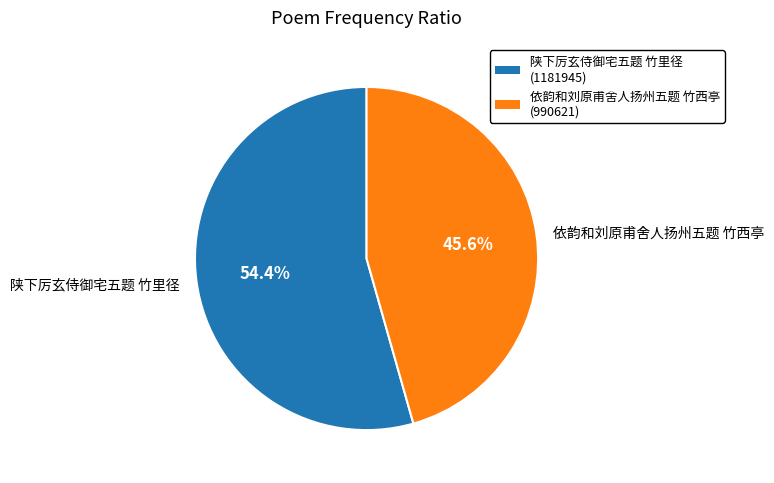

How much of the chart is everything except 依韵和刘原甫舍人扬州五题 竹西亭?

54.4%